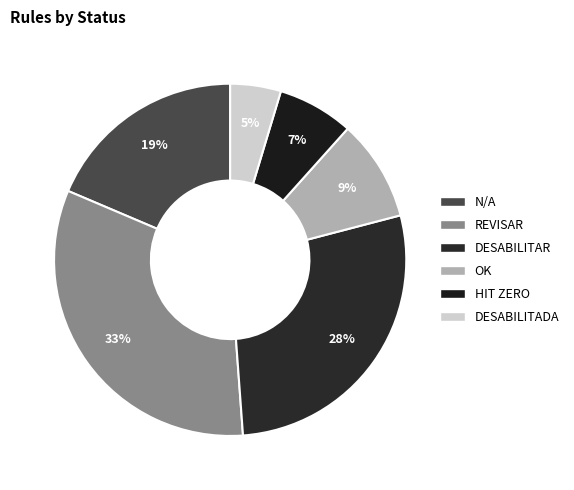

How many segments does this pie chart have?

6